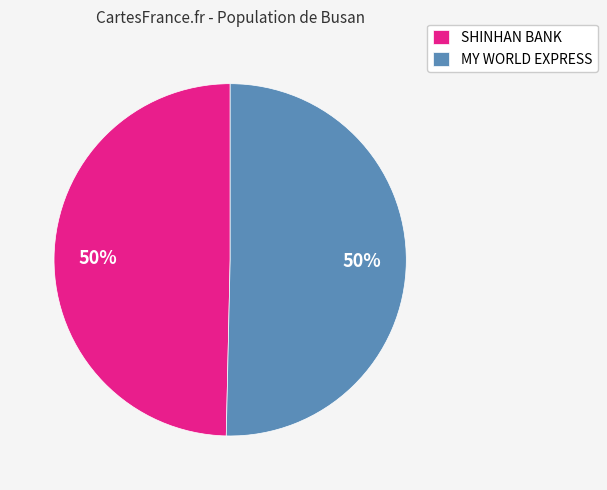

The MY WORLD EXPRESS slice represents 50% of the pie. True or false?

True